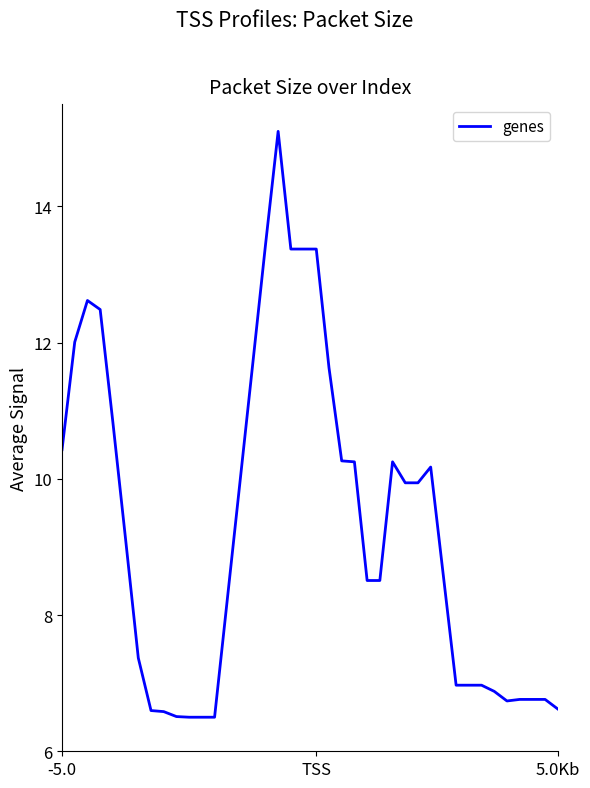

What is the maximum value shown in the chart?

15.1